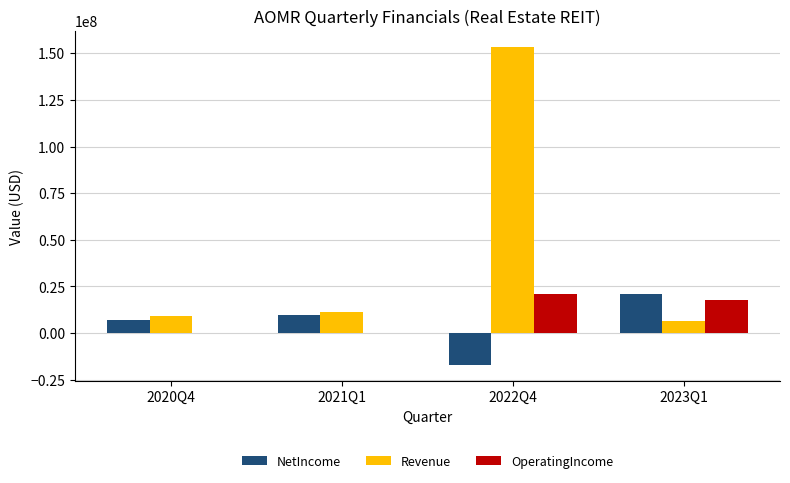

Between 2021Q1 and 2022Q4, which series saw the biggest shift?

Revenue